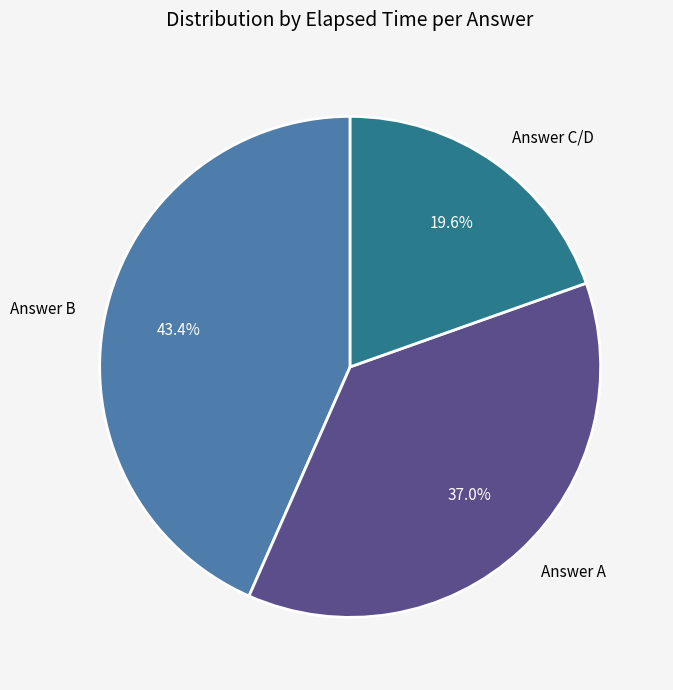

What portion of the pie excludes Answer A?

63.0%